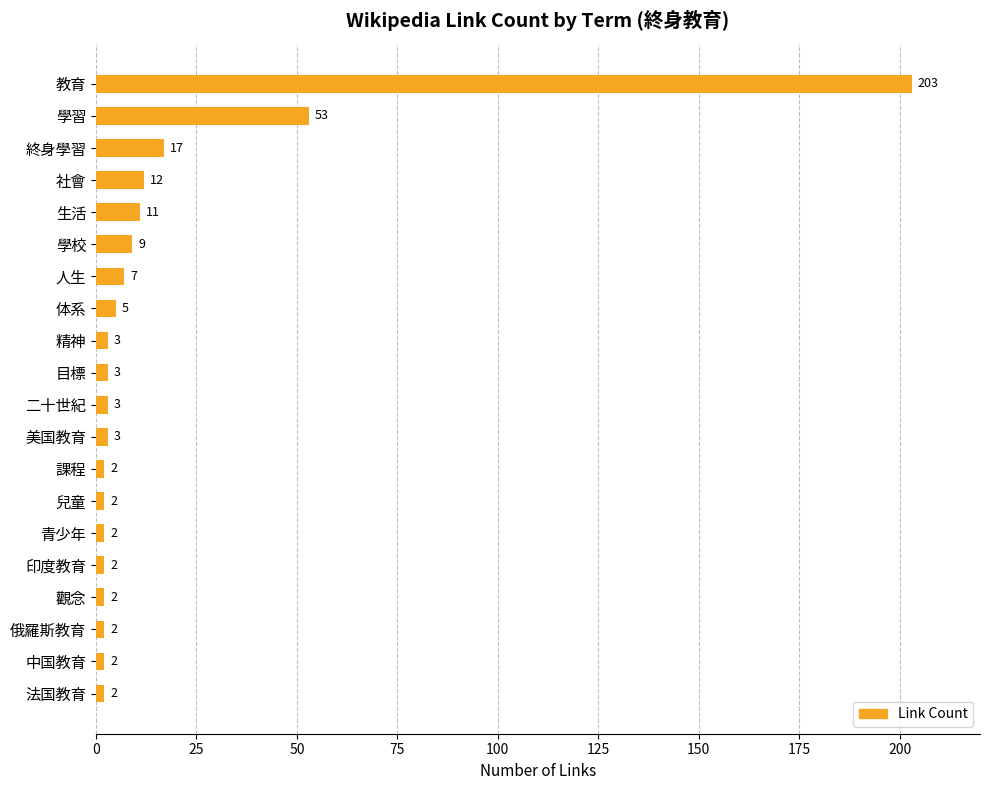

How many bars are there in total?

20